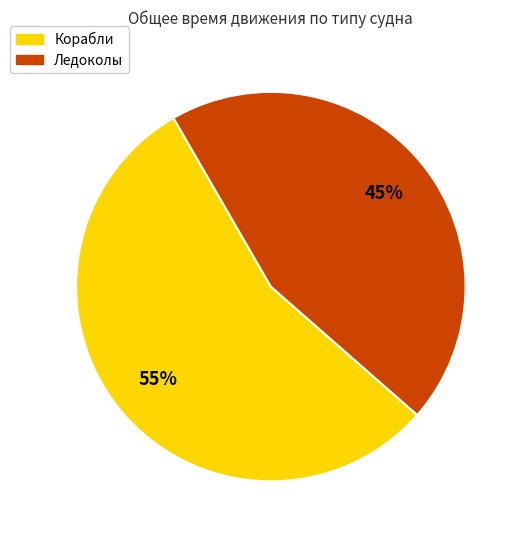

To the nearest percent, what percentage of the pie is Ледоколы?

45%